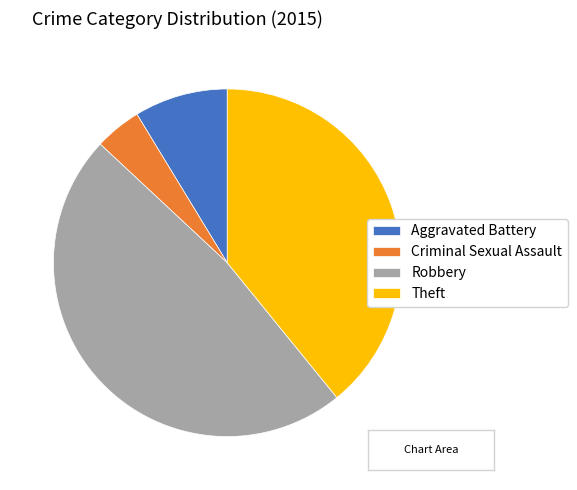

What is the largest slice in the pie chart?

Robbery